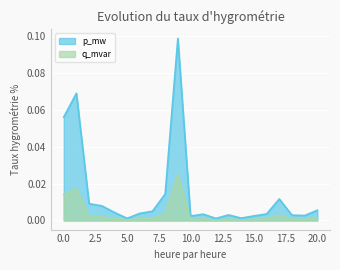

Which has a higher value, 10 or 16?

16